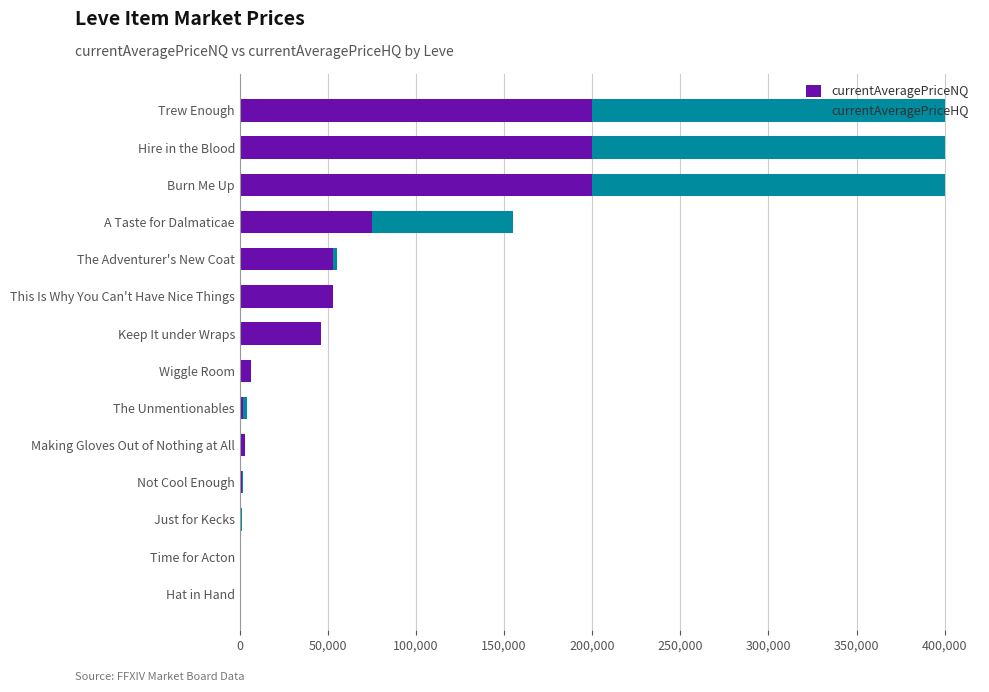

What are all the series names shown in the legend?

currentAveragePriceNQ, currentAveragePriceHQ